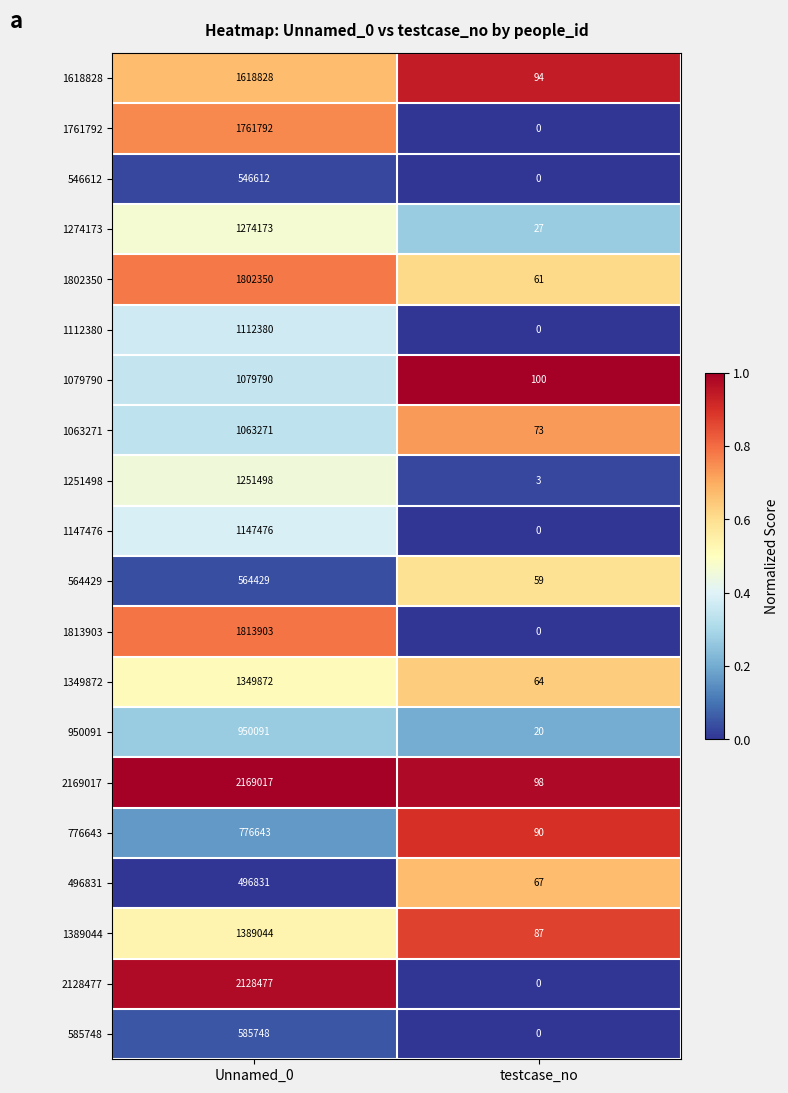

What is the difference between the 1802350 values at Unnamed_0 and testcase_no?

1802289